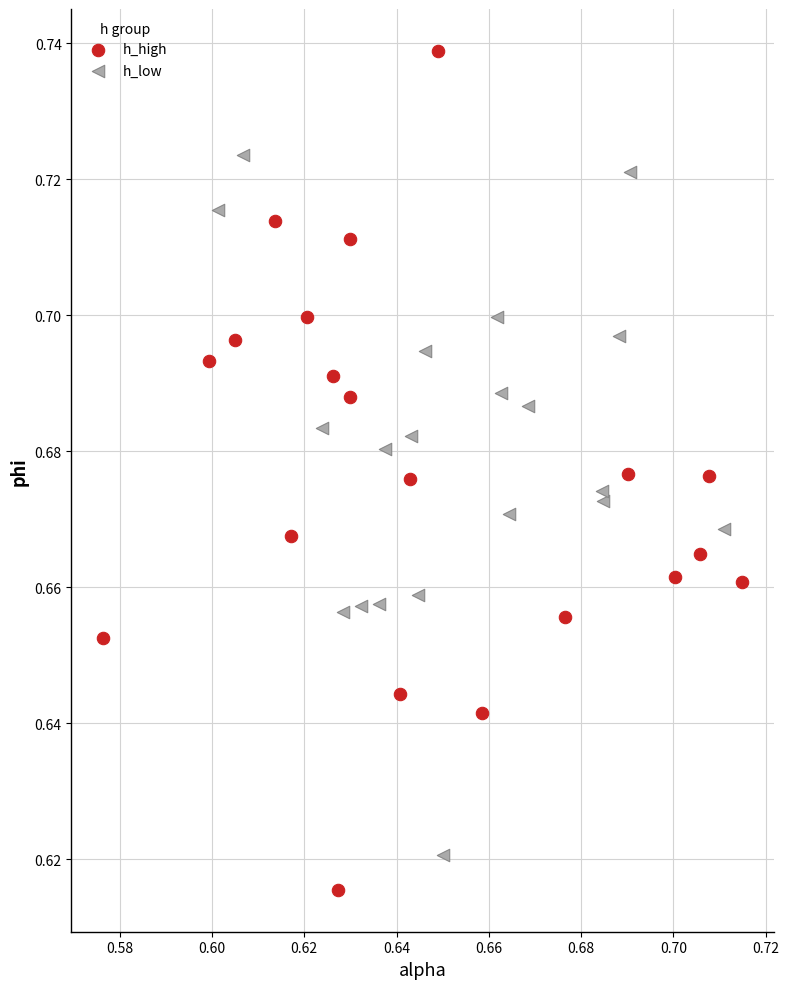

Which series contains the highest Y value?

h_high